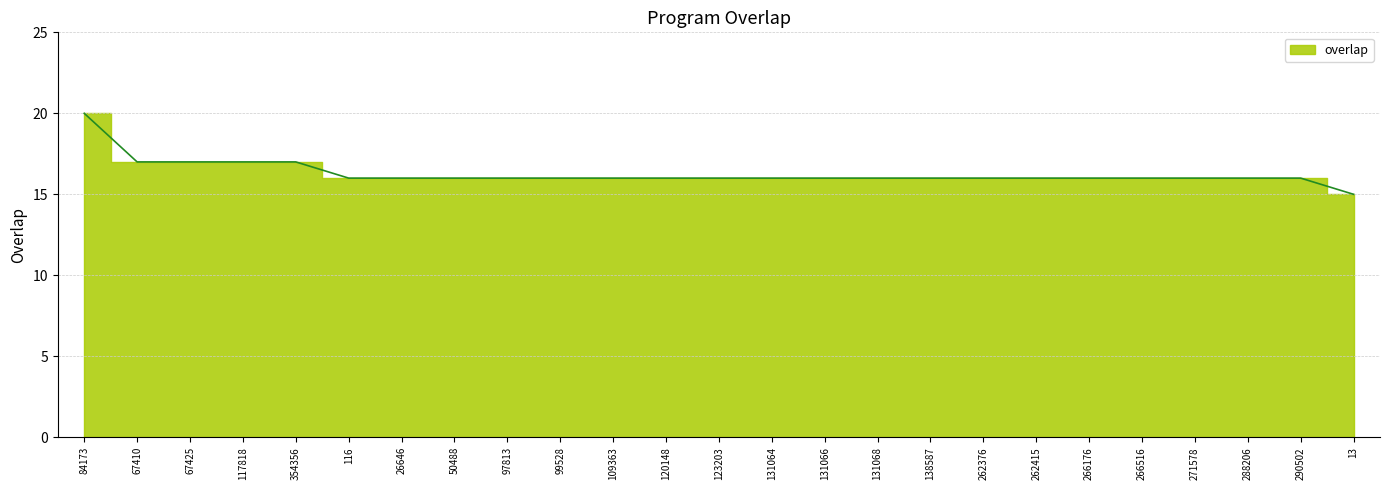

What is the smallest value displayed?

15